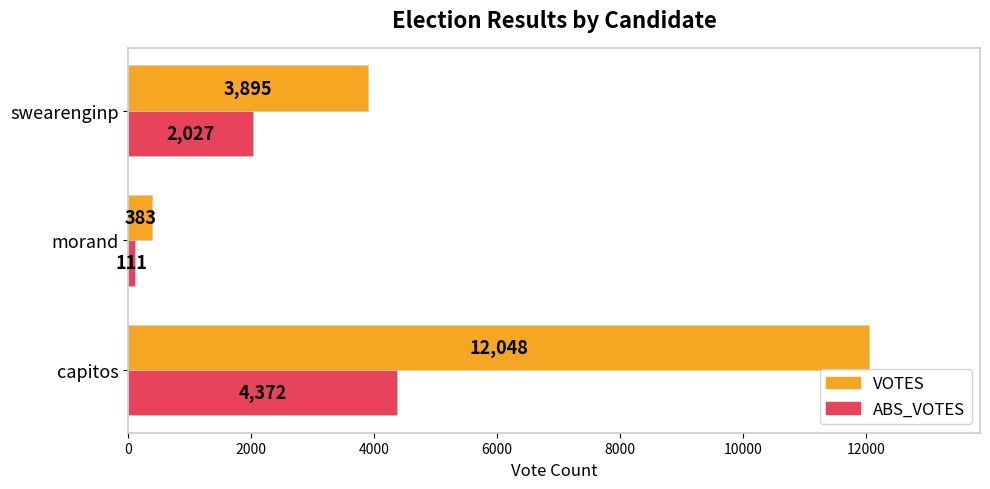

What are all the series names shown in the legend?

VOTES, ABS_VOTES